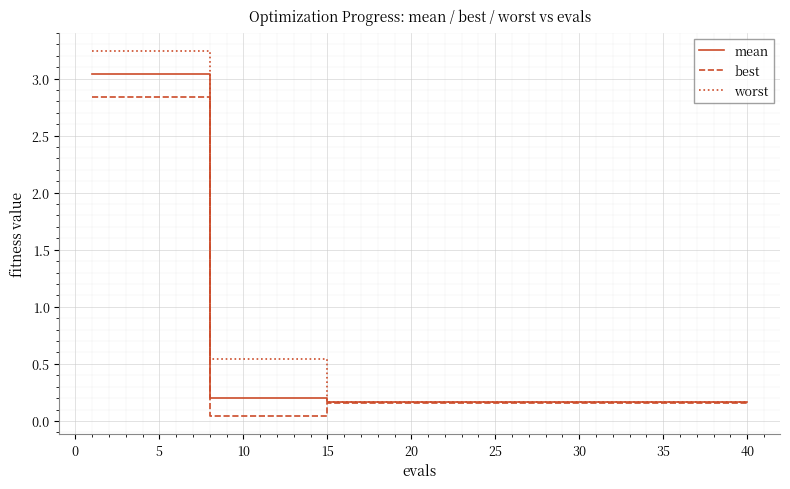

What is the sum of all mean values?

26.9